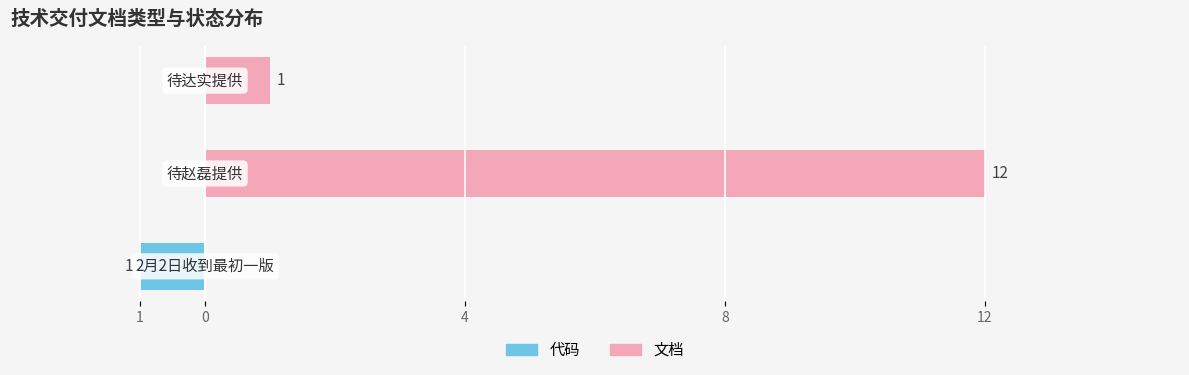

What is the average value of the 文档 series?

4